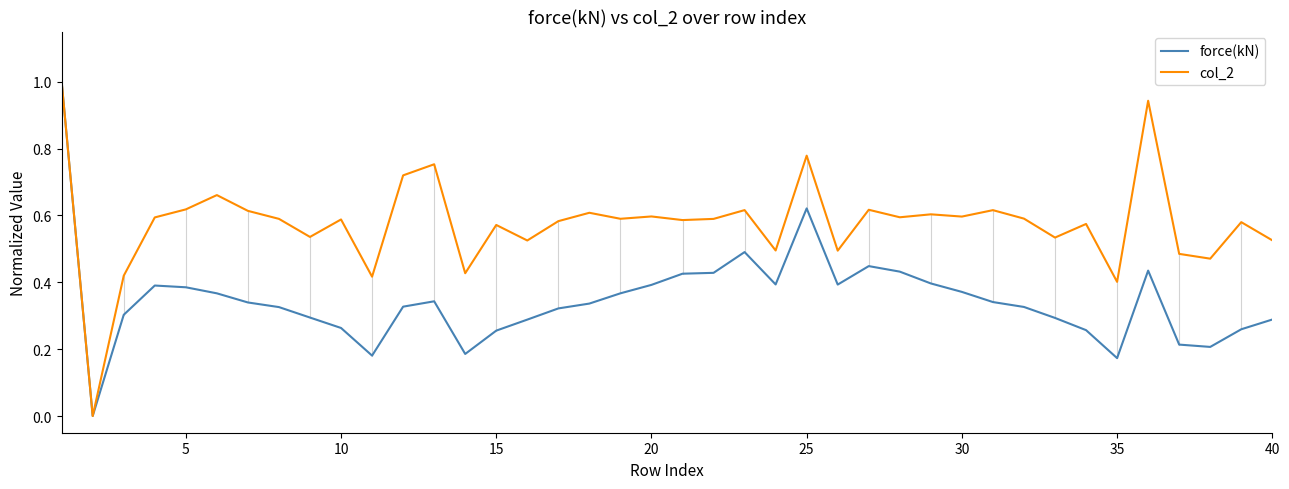

List the series in order of their overall mean, lowest first.

force(kN), col_2